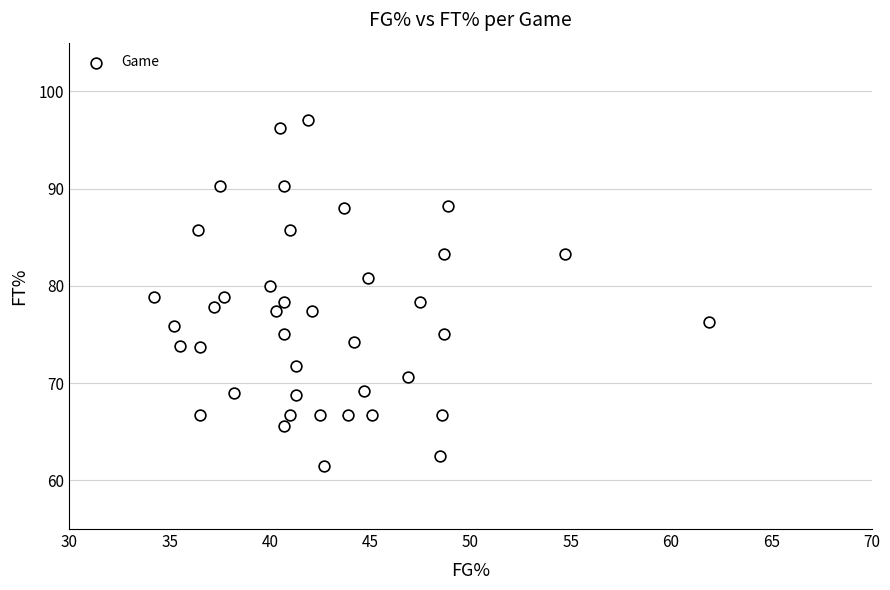

What is the range of Y values (max minus min)?

35.5